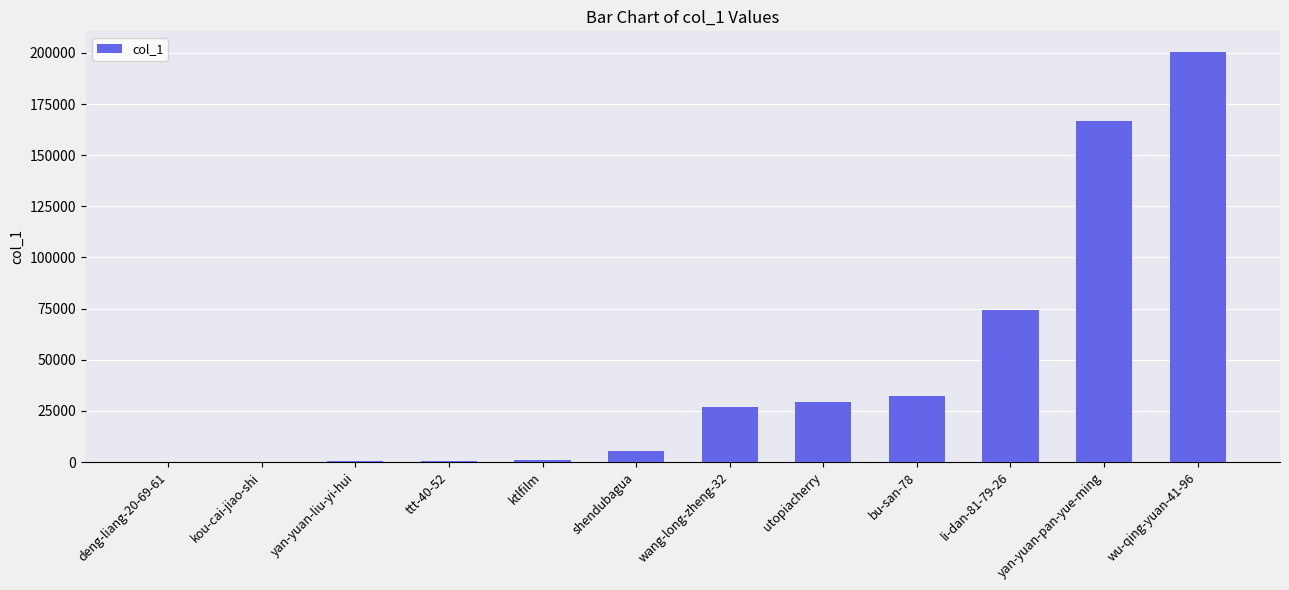

The value at wu-qing-yuan-41-96 is 138239. True or false?

False